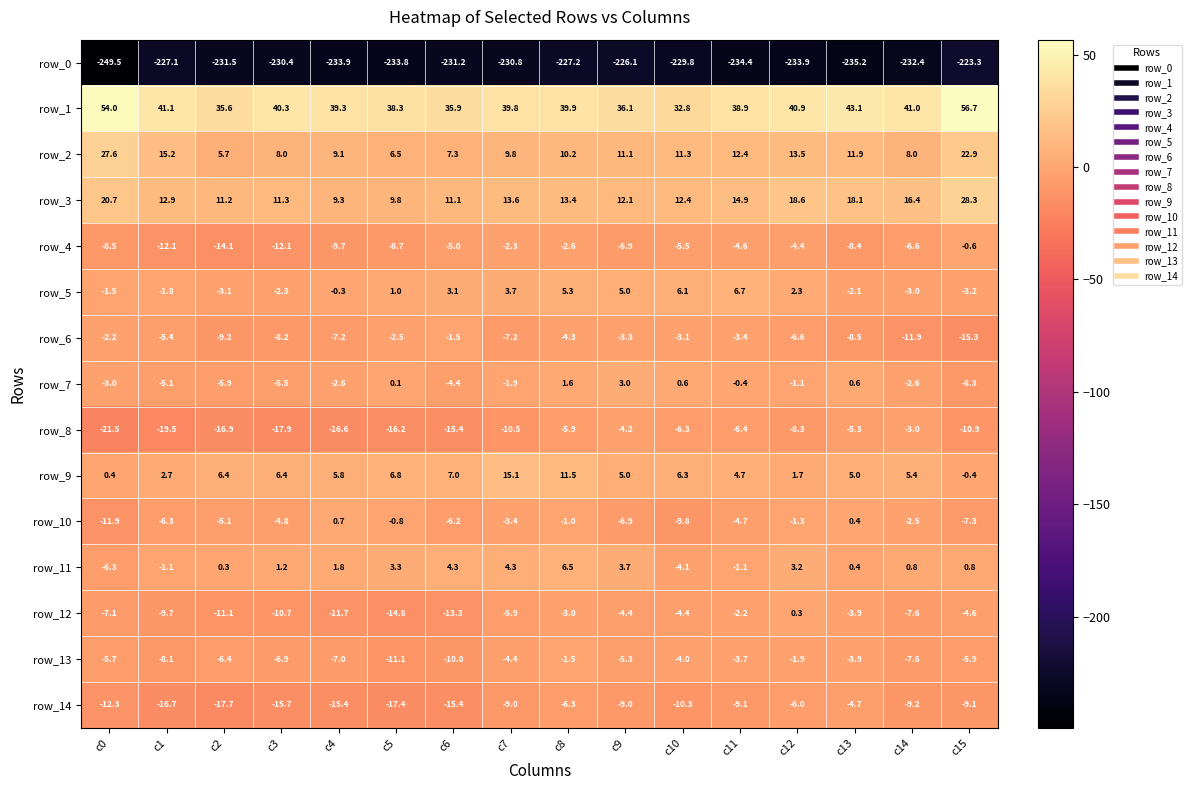

Count the number of data series in this chart.

15